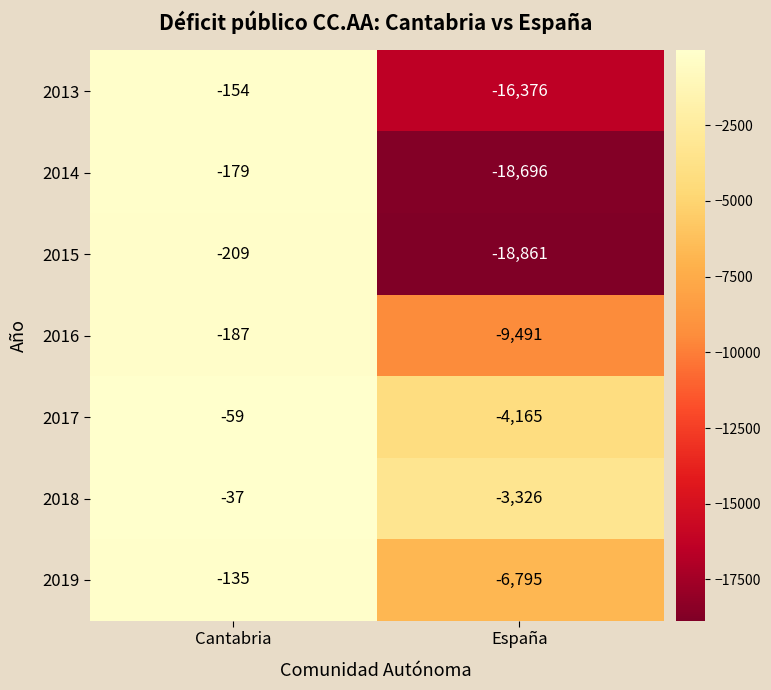

Which series has the largest range (max minus min)?

2015